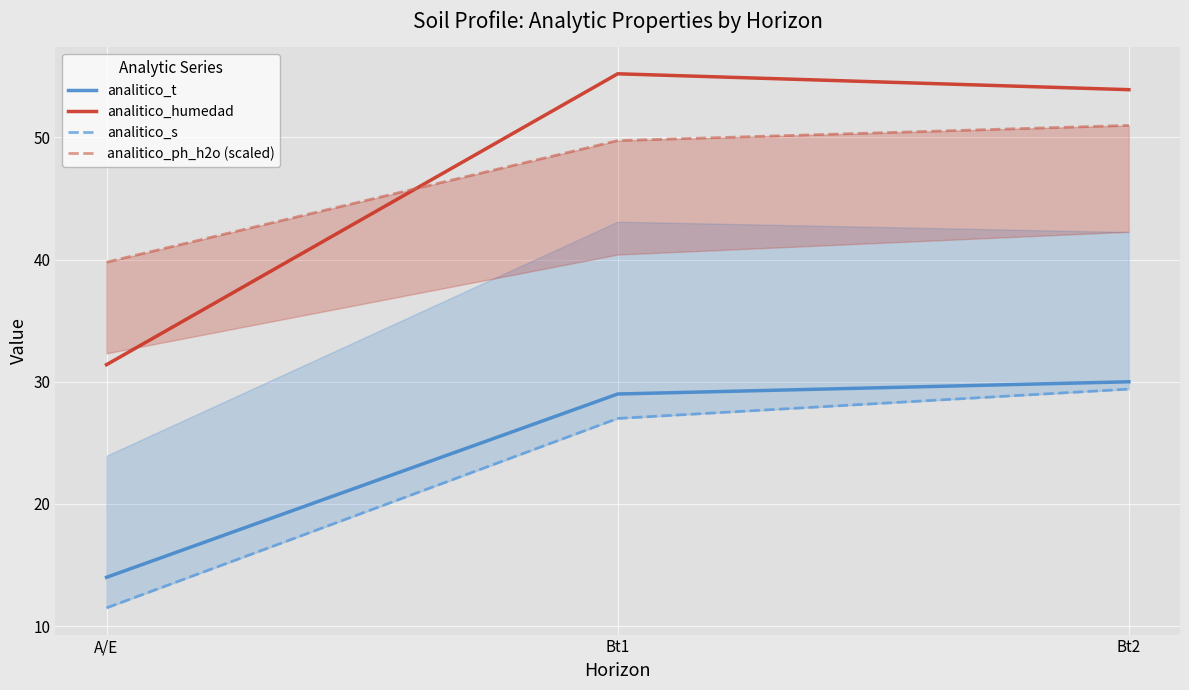

Where does the analitico_humedad series first go above 53?

Bt1